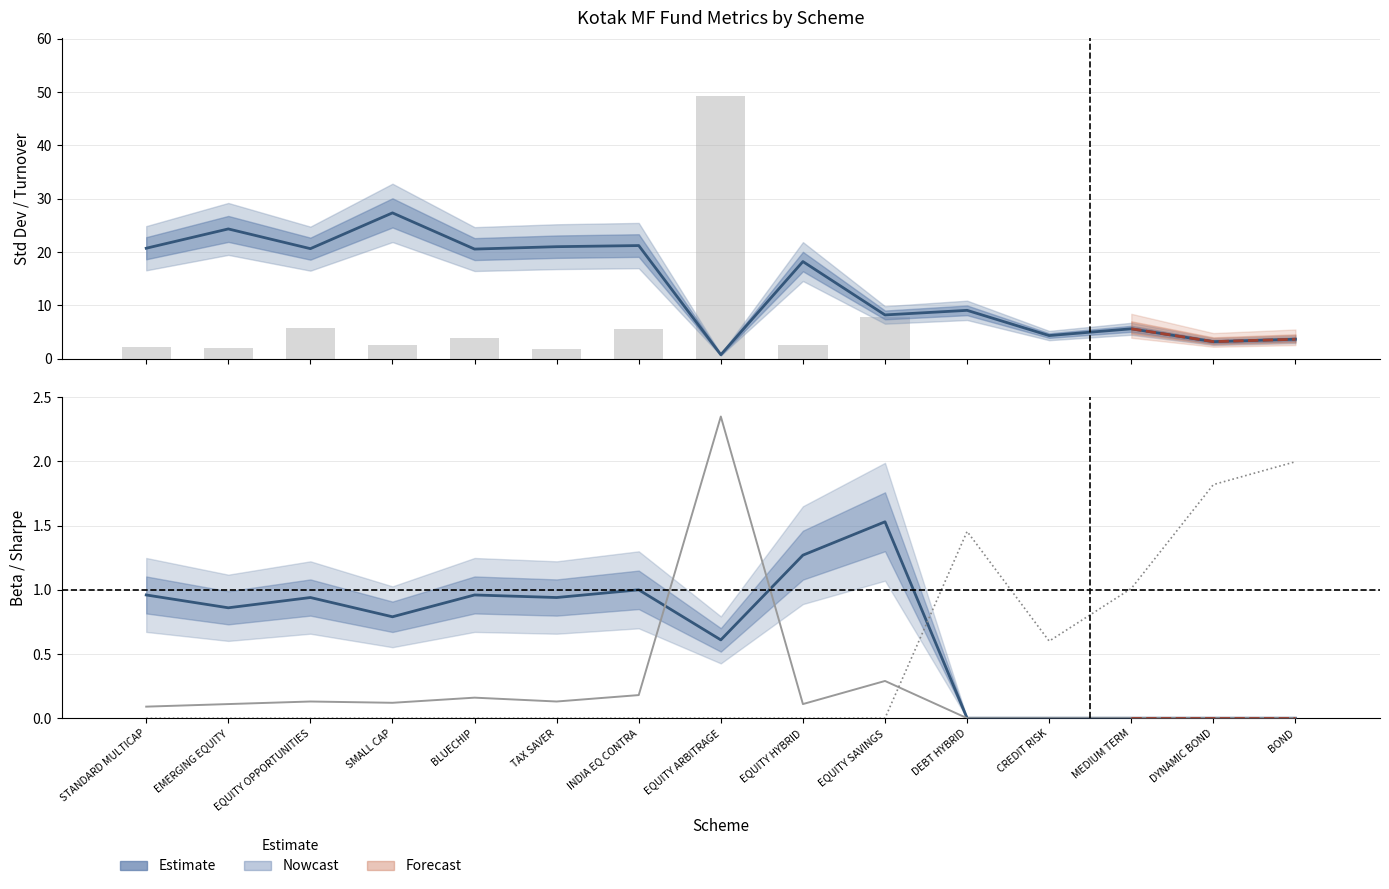

How many categories are shown in the chart?

15